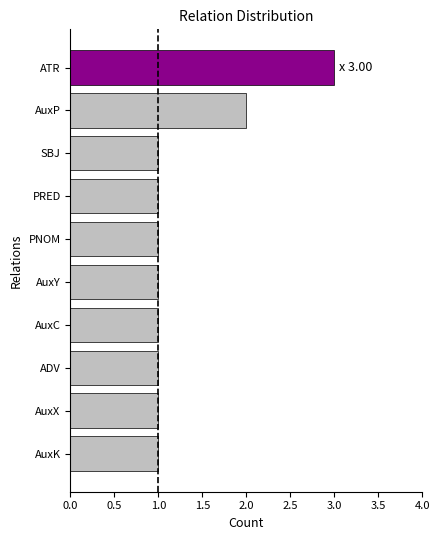

What is the label of the 2nd bar from the bottom?

AuxX